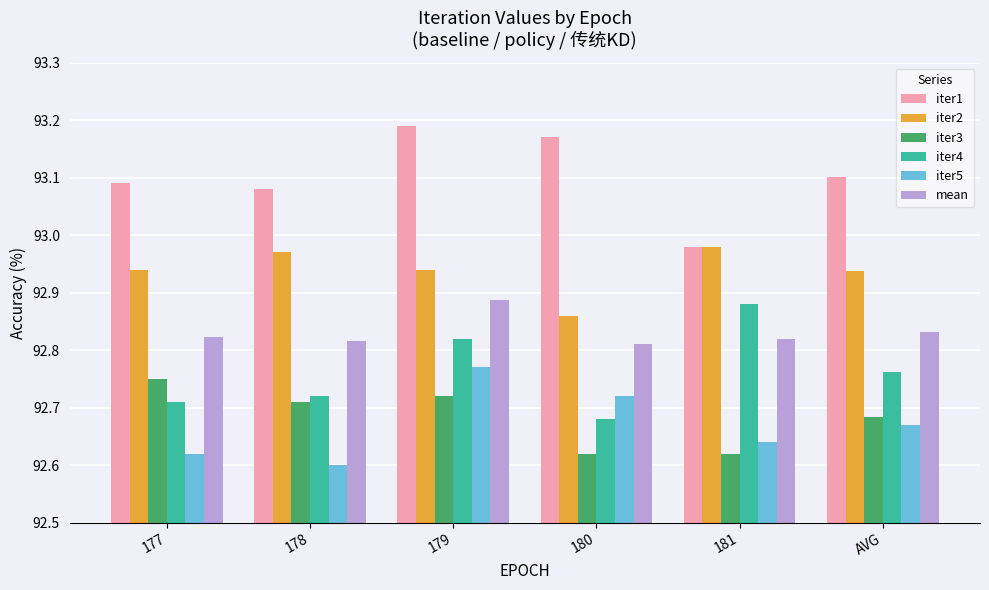

Which label corresponds to the smallest value in the chart?

178